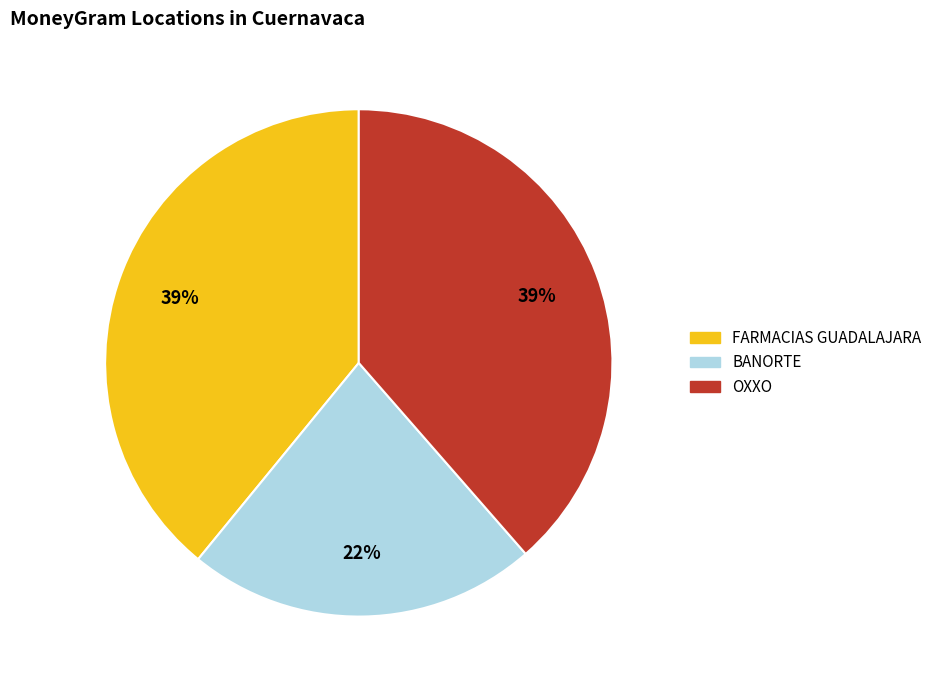

Does any single category account for the majority?

No